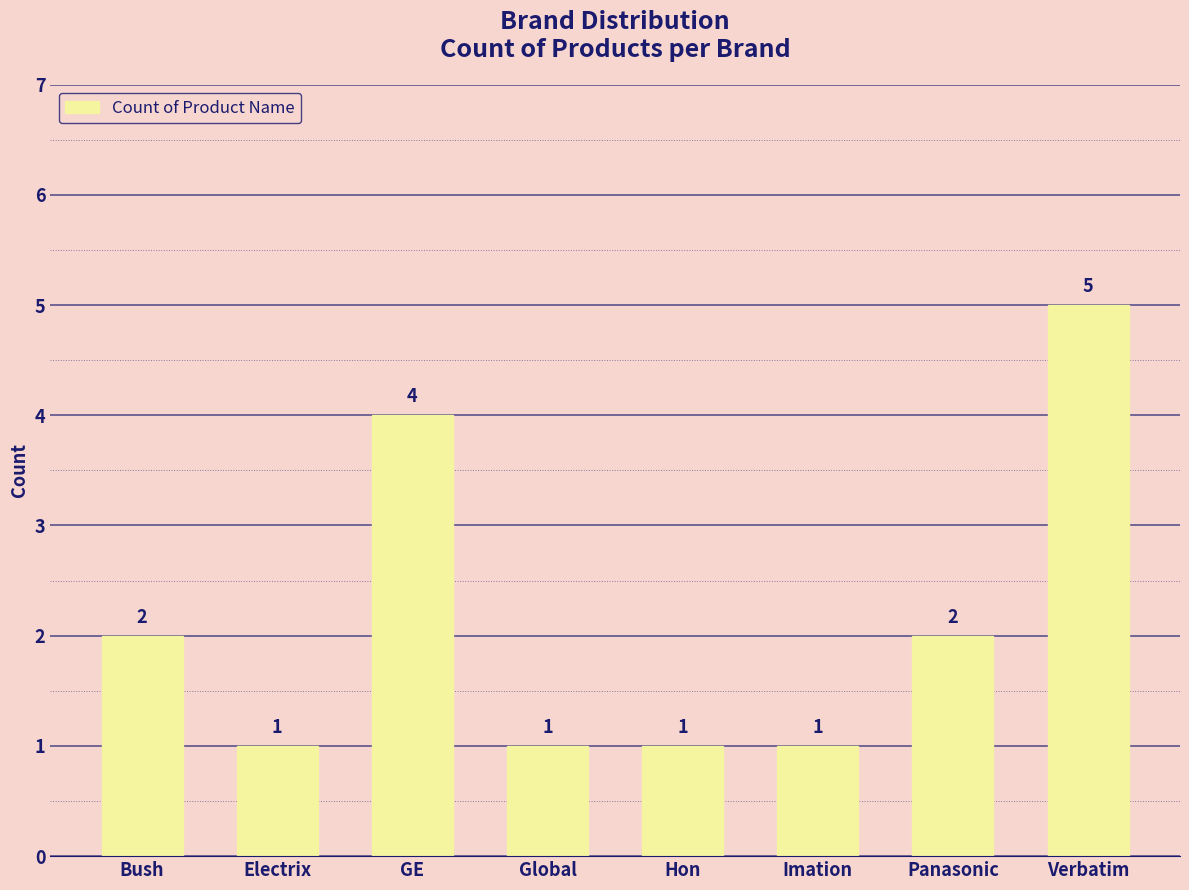

The chart shows a value of 5 at Verbatim. True or false?

True